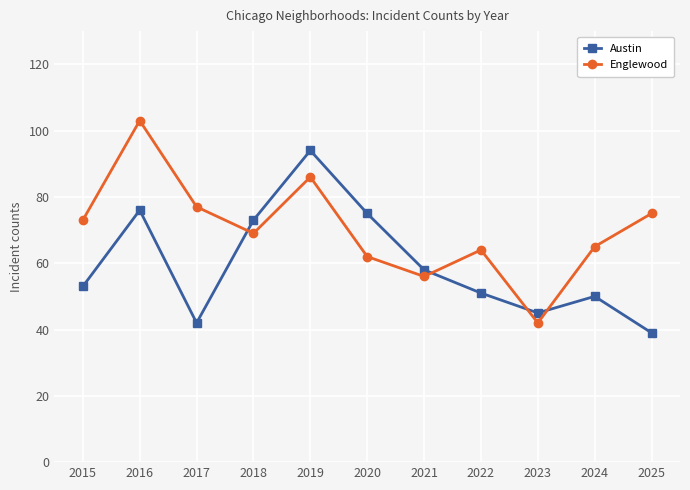

Which label corresponds to the smallest value in the chart?

2025